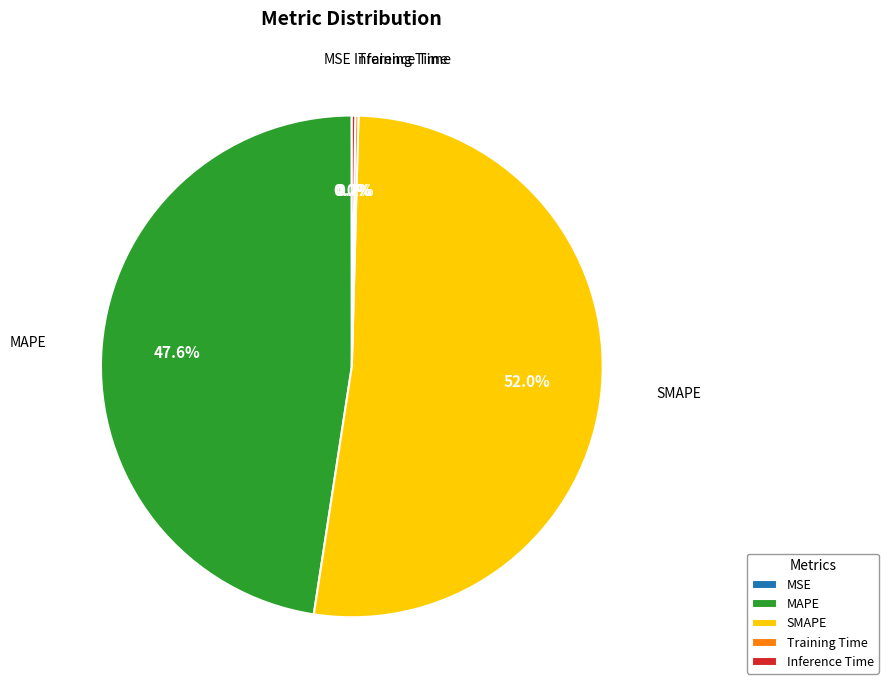

Which slice represents more than half of the pie?

SMAPE